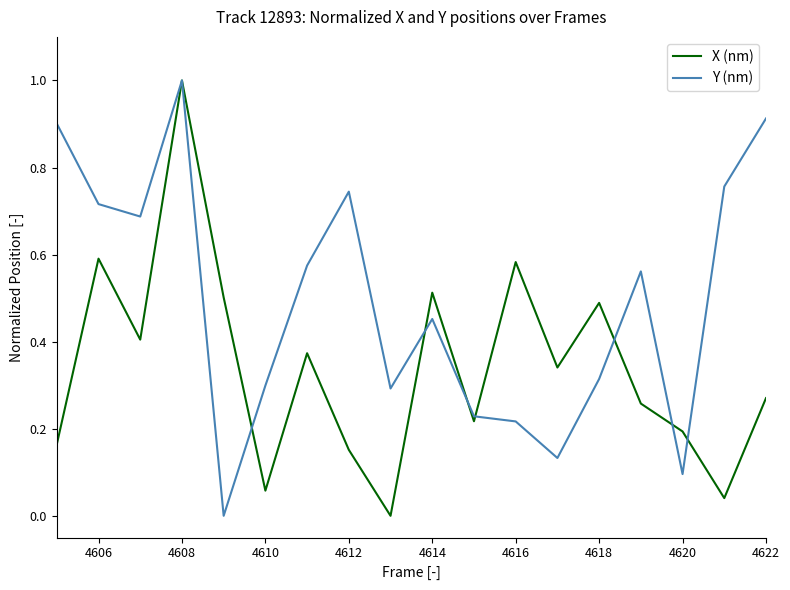

List the series in order of their overall mean, lowest first.

X (nm), Y (nm)